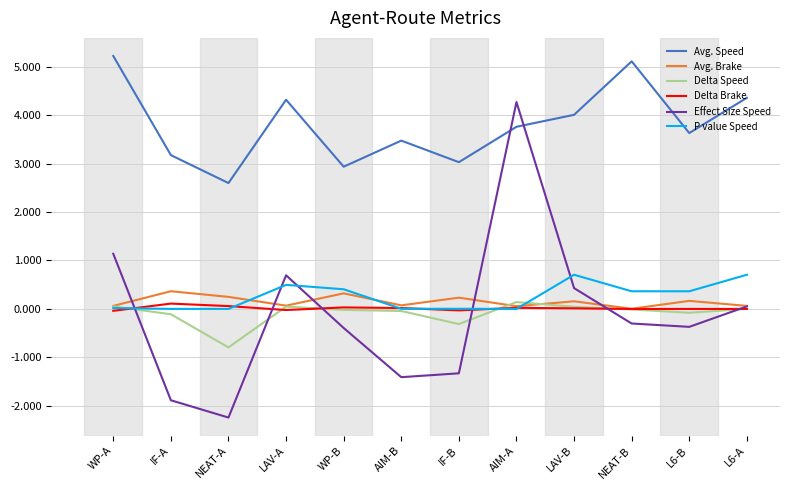

Is the value of Effect Size Speed at L6-B greater than the value of Delta Brake at L6-A?

No